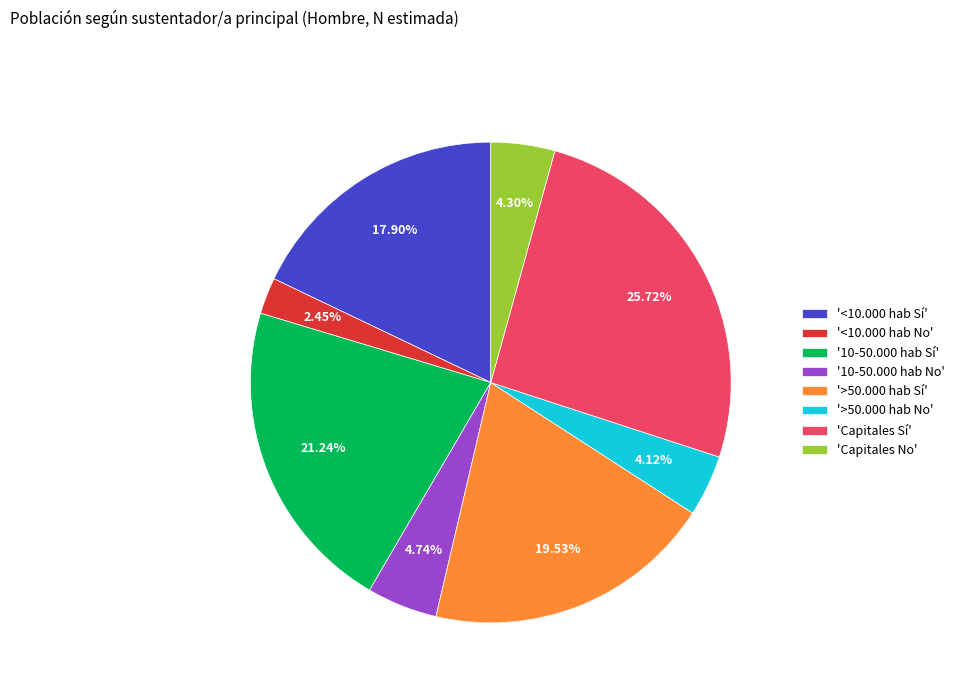

Count the number of slices in the pie.

8